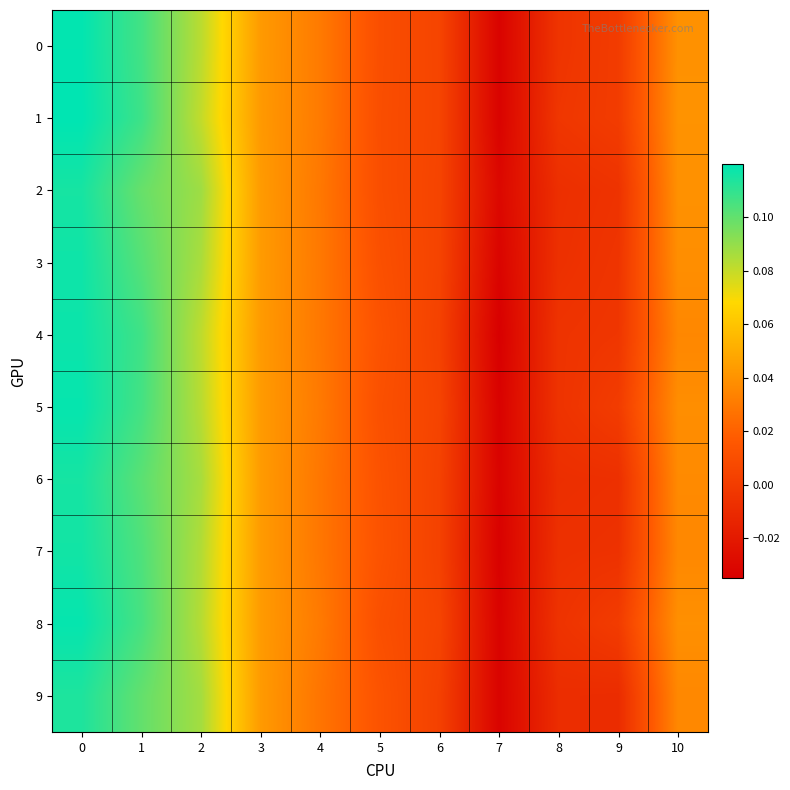

Rank the series by their maximum value, from highest to lowest.

row_1, row_0, row_8, row_5, row_4, row_3, row_7, row_6, row_2, row_9